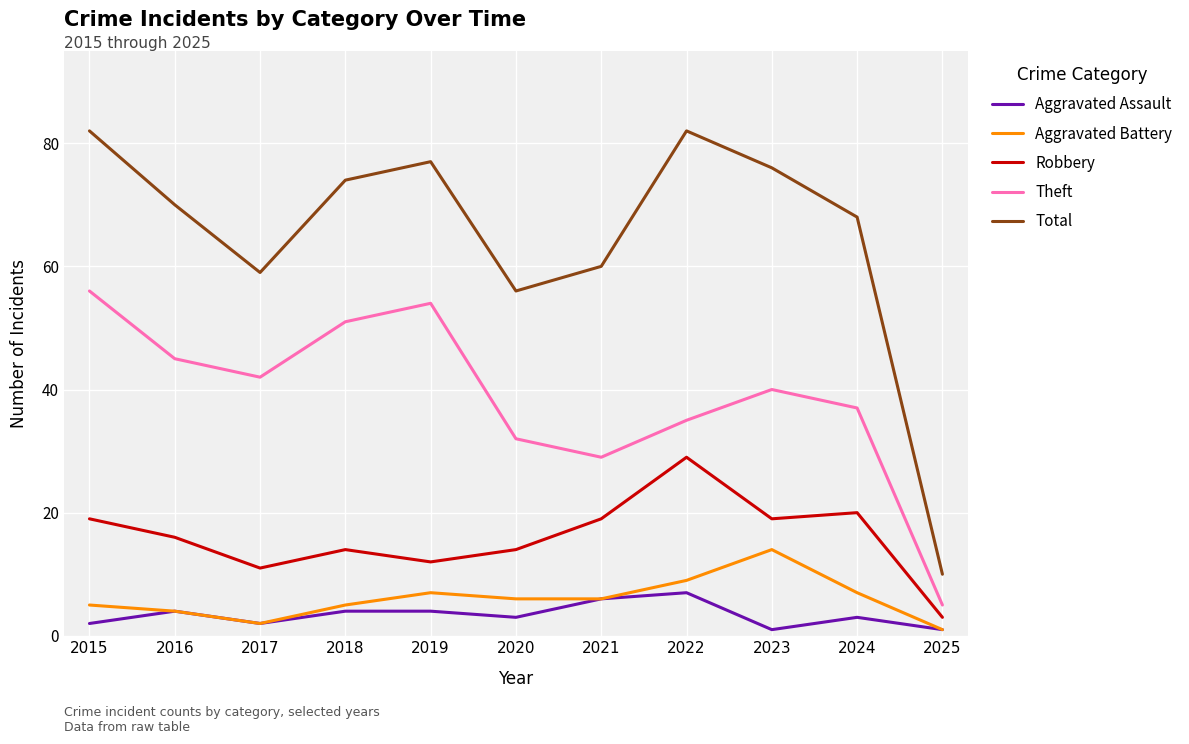

List the series in order of their peak value, highest first.

Total, Theft, Robbery, Aggravated Battery, Aggravated Assault